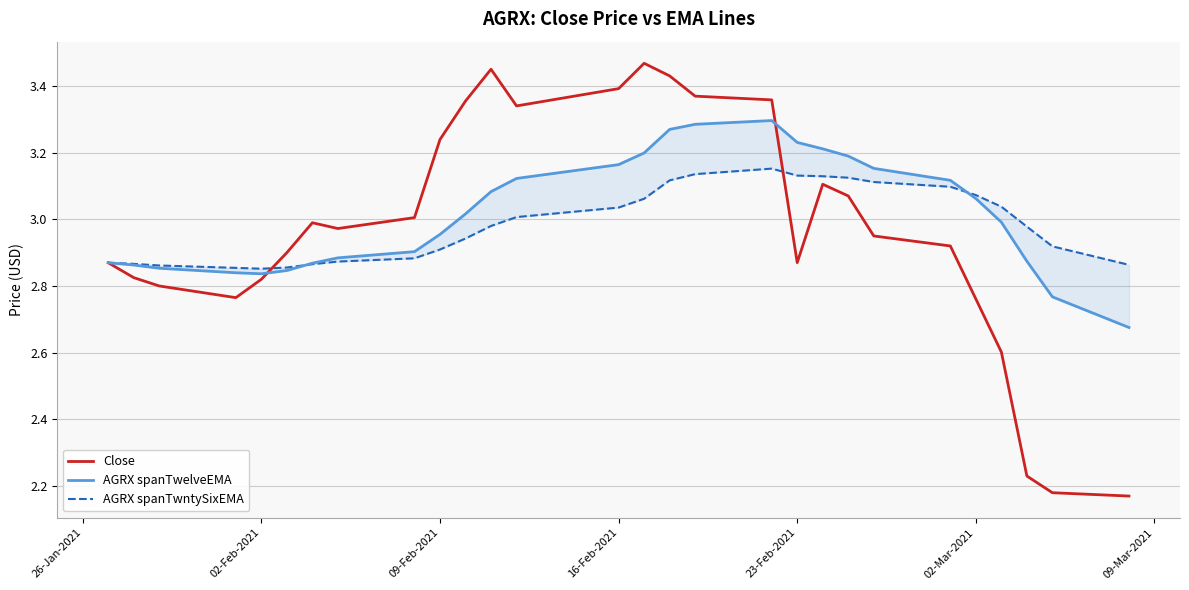

What is the value of the Close point at the 24th from the left?

2.8